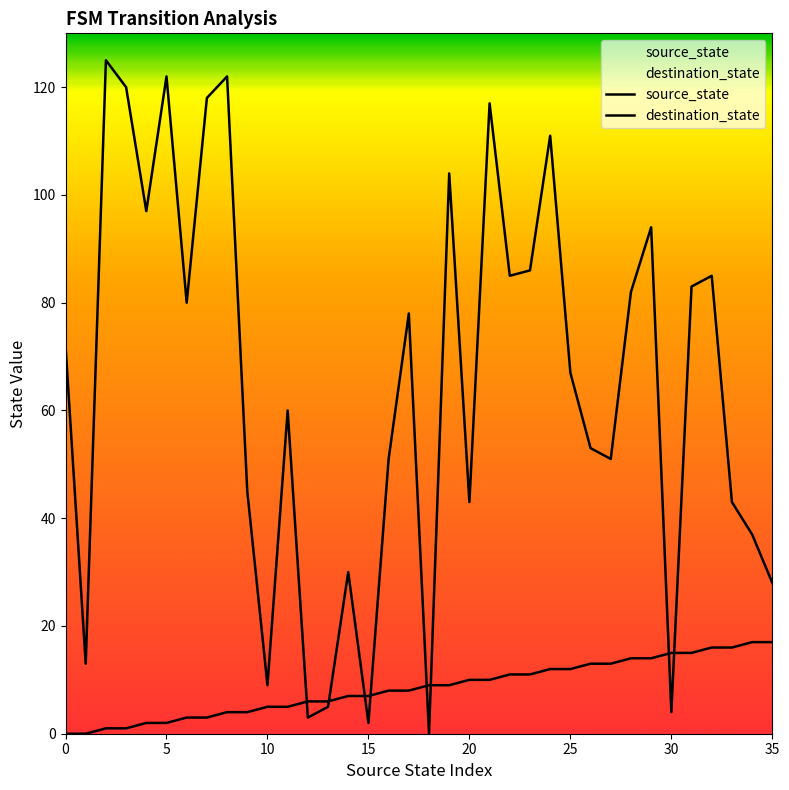

How many series are shown in this chart?

2